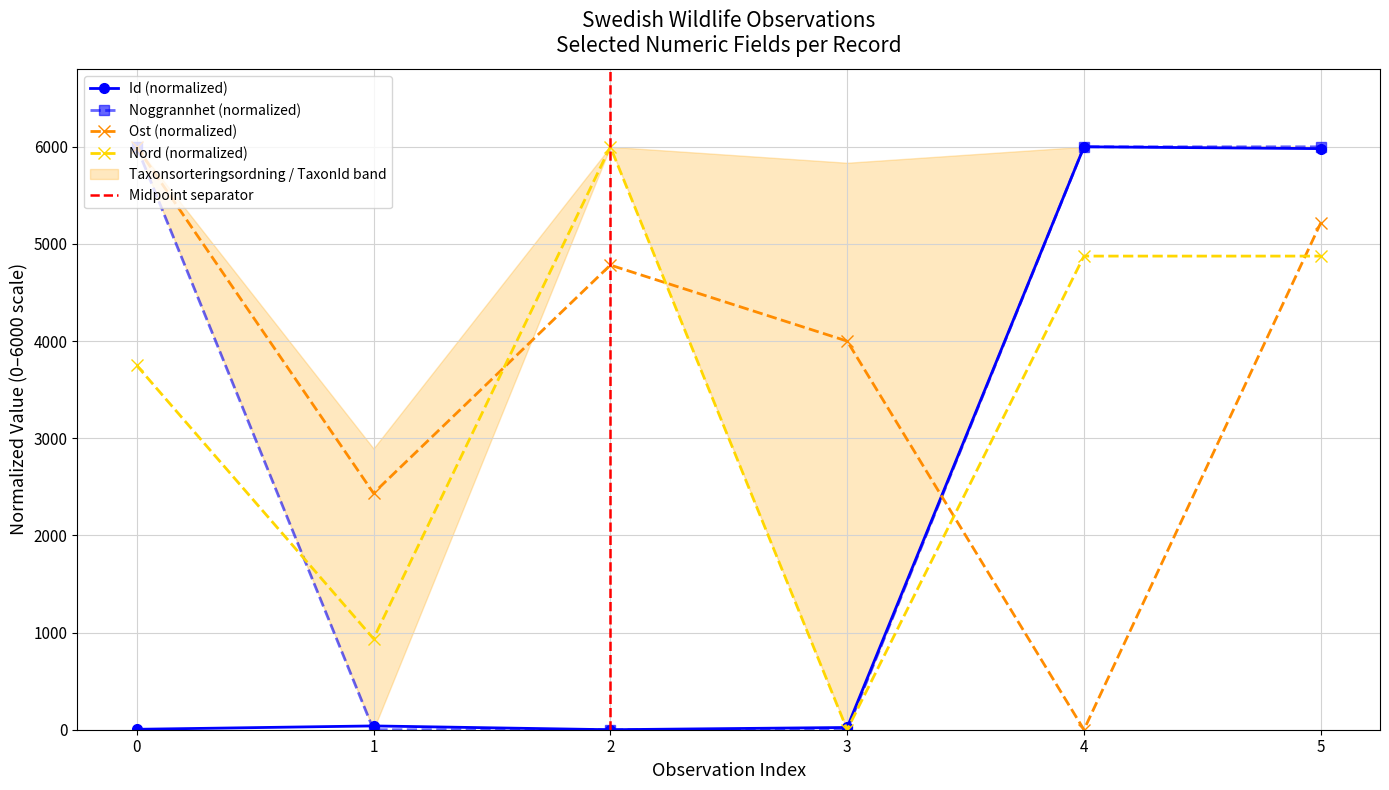

What are all the series names shown in the legend?

Id, Ost, Nord, Noggrannhet